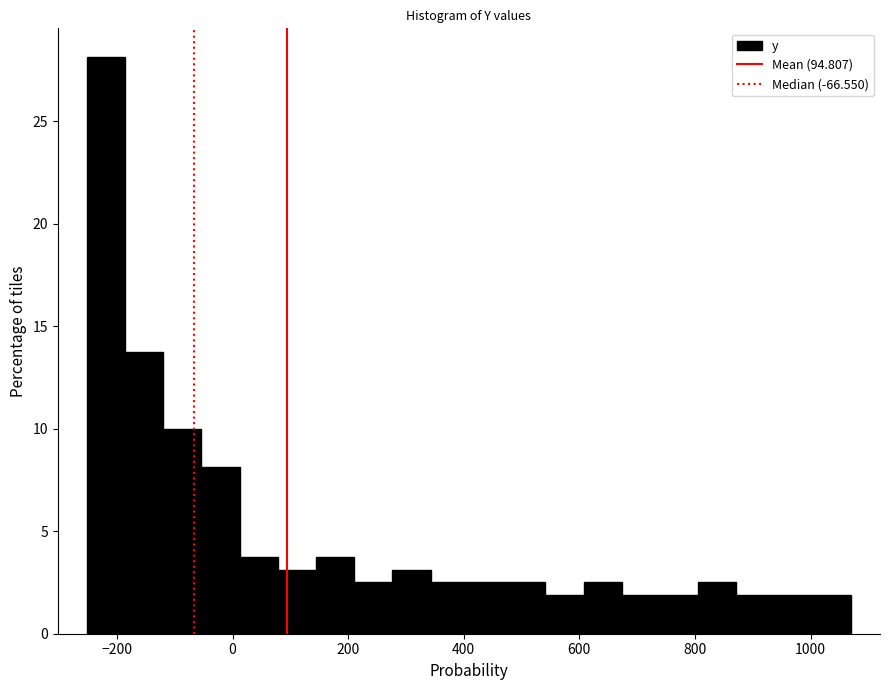

Read against the x-axis, roughly where is the centre of the tallest bar?

-220